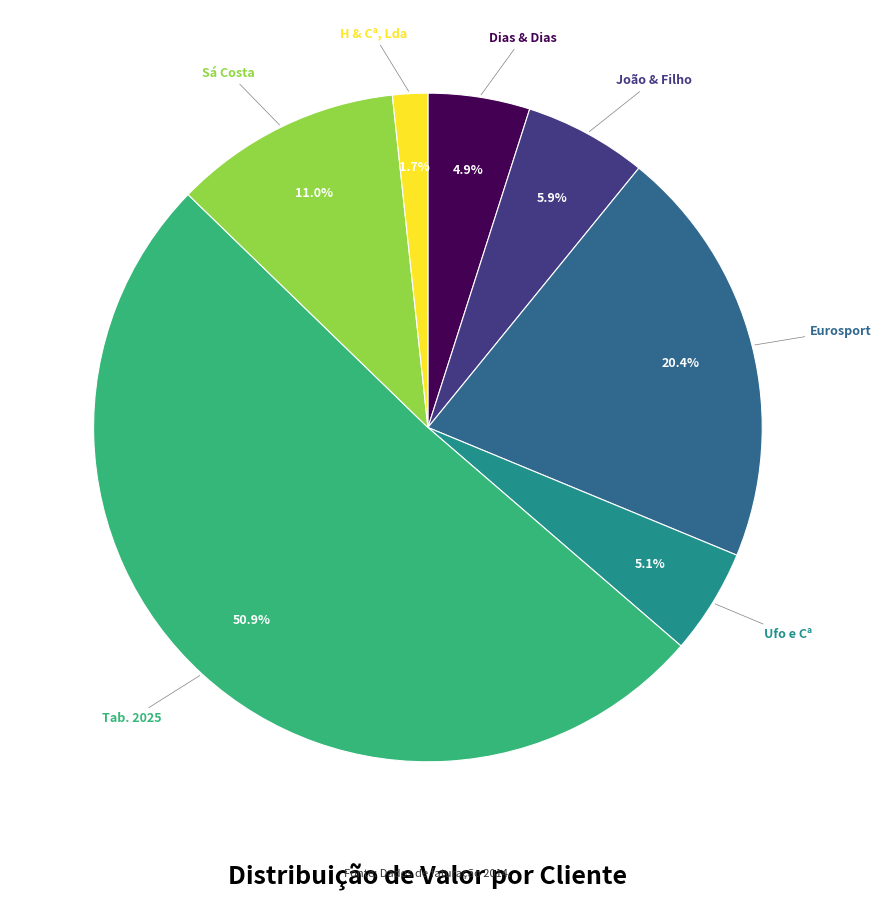

To the nearest percent, what is the average slice percentage?

14%